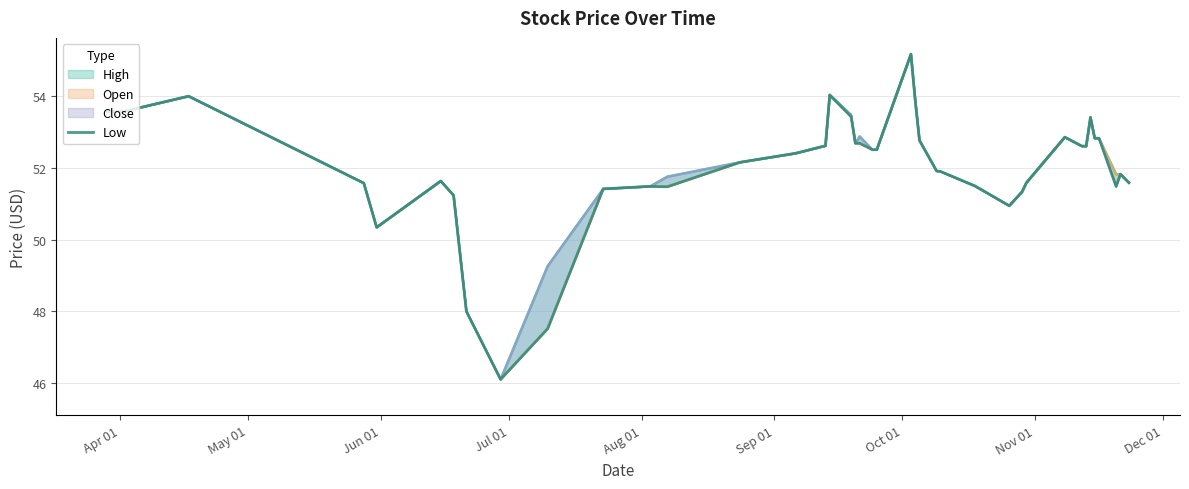

How many points are higher than both their immediate neighbors (excluding endpoints)?

8